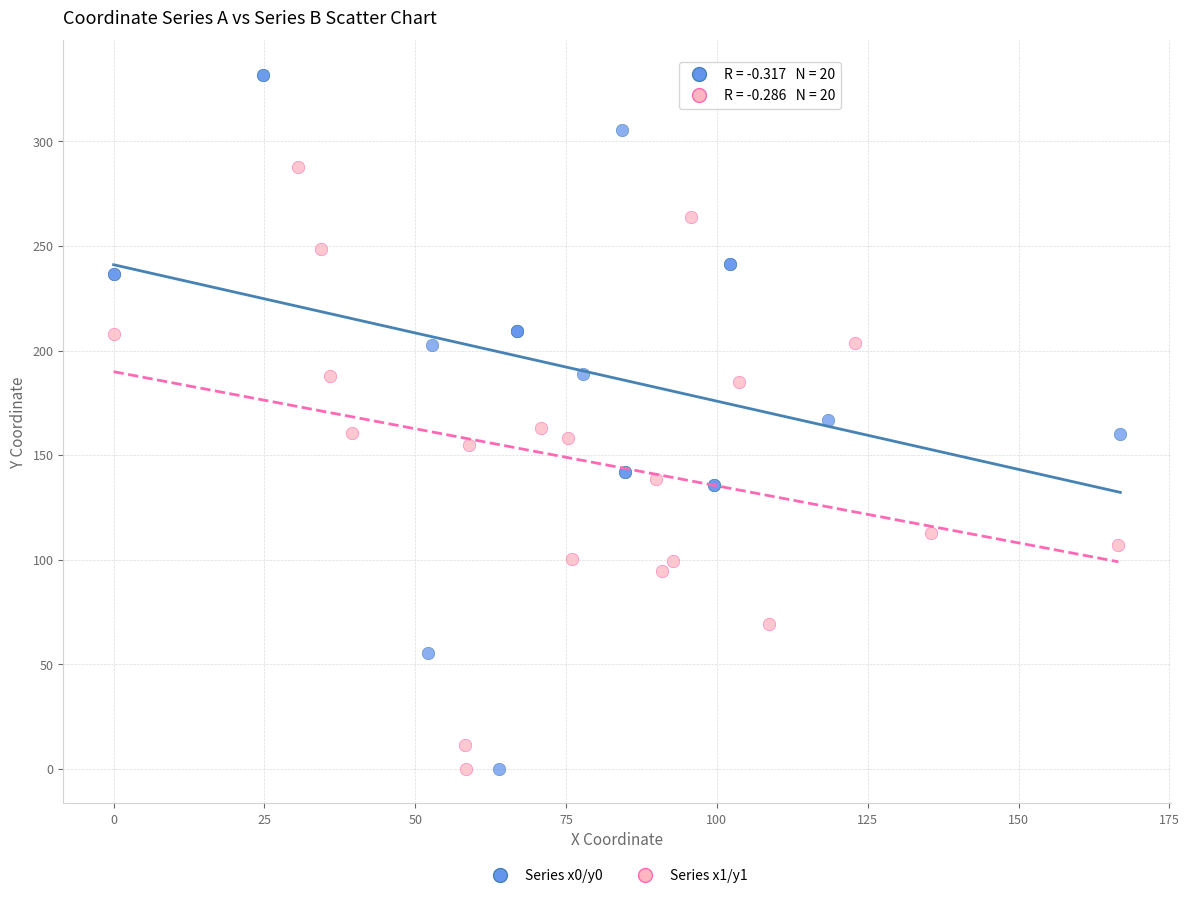

Which series has the largest Y range (max minus min)?

Series x0/y0